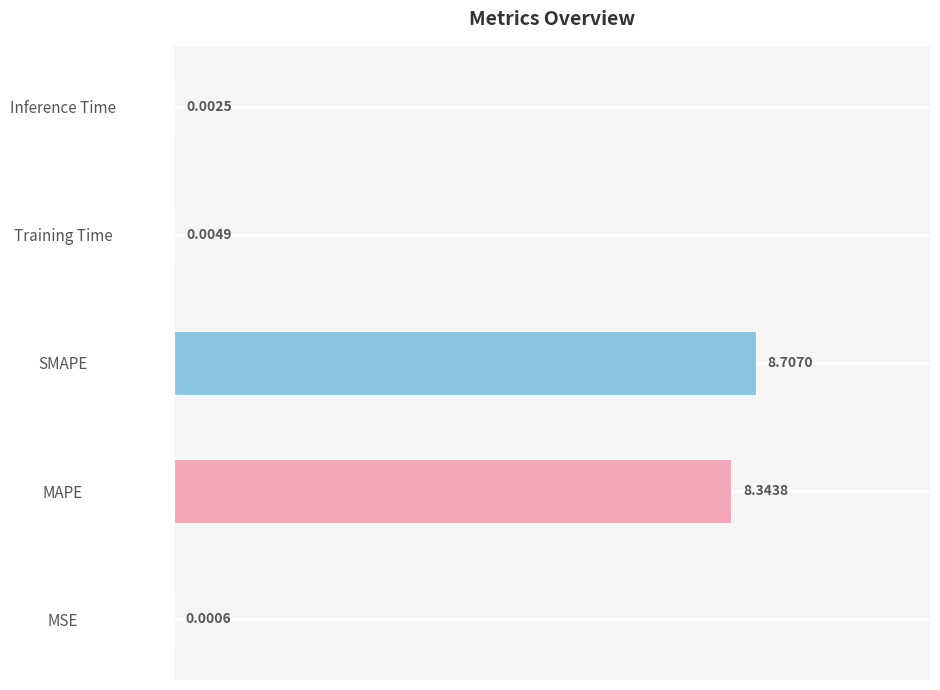

Where is the data nearest to the value 4?

Training Time